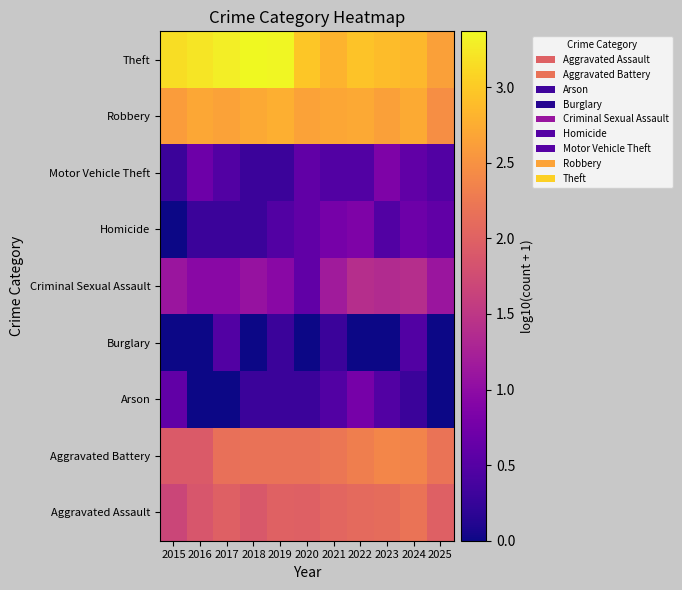

At how many categories does at least one series exceed 1?

11